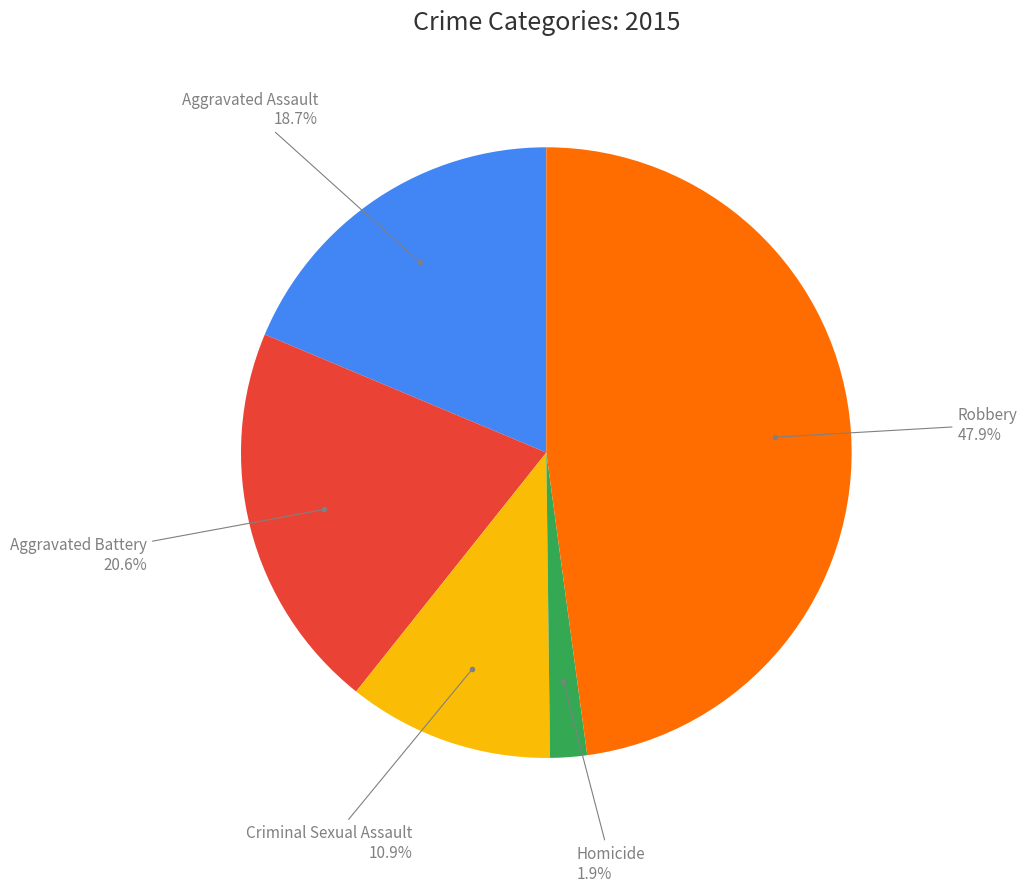

Is there a majority slice in this chart?

No